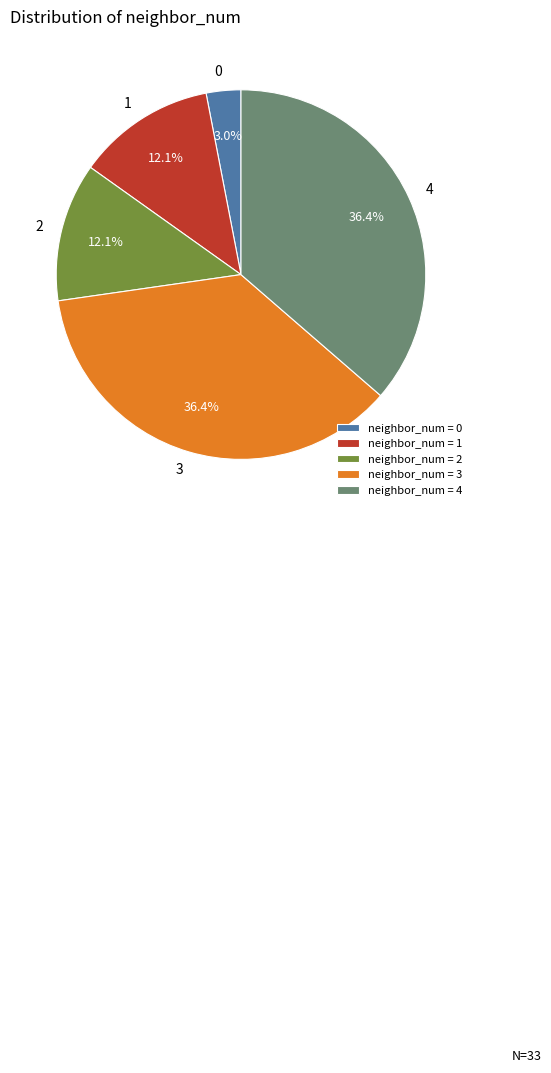

To the nearest percent, what is the average slice percentage?

20%